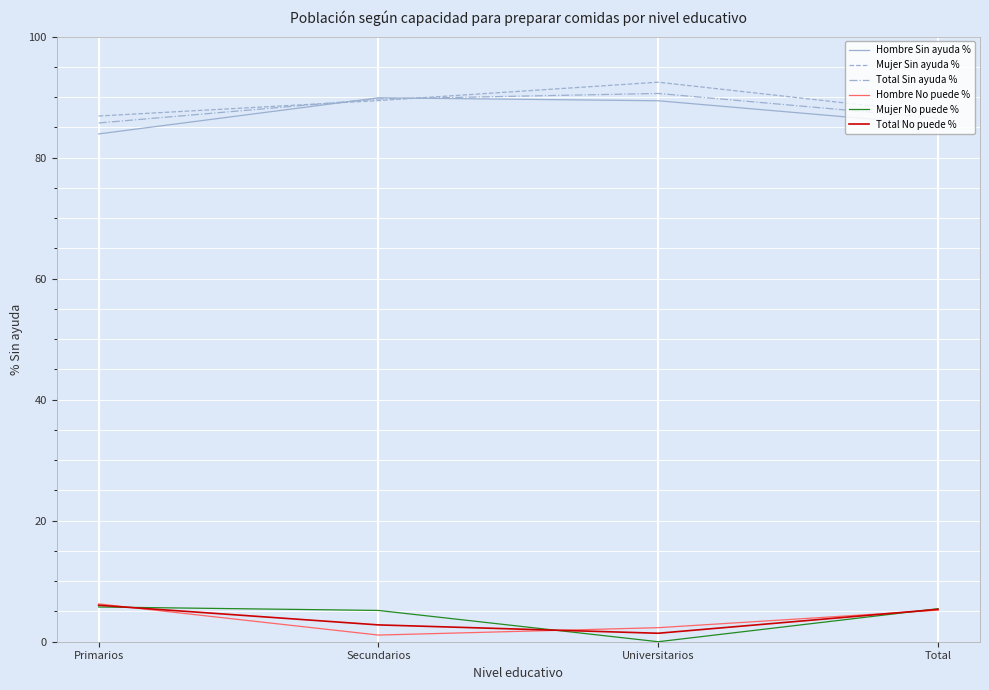

What is the spread (max minus min) of values at Primarios?

81.1